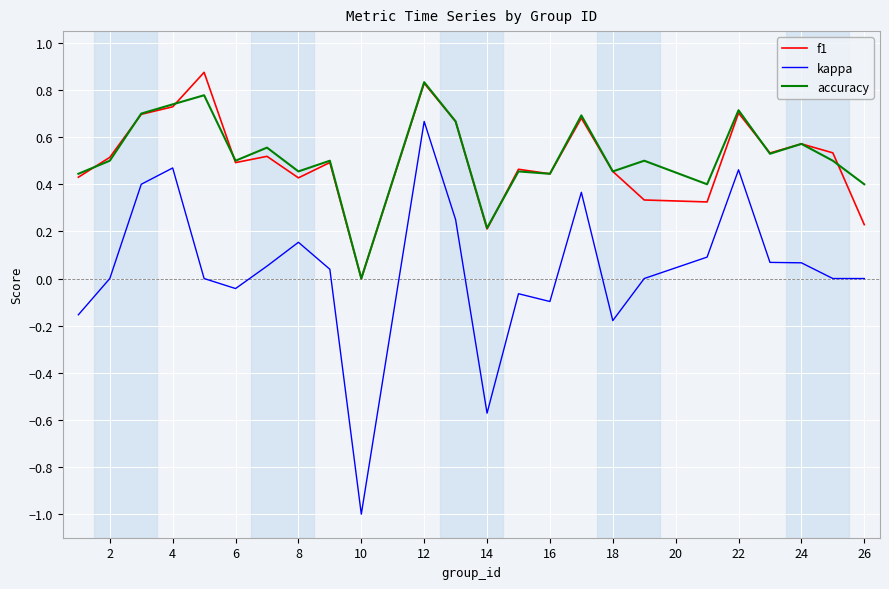

Which series has the widest spread of values?

kappa